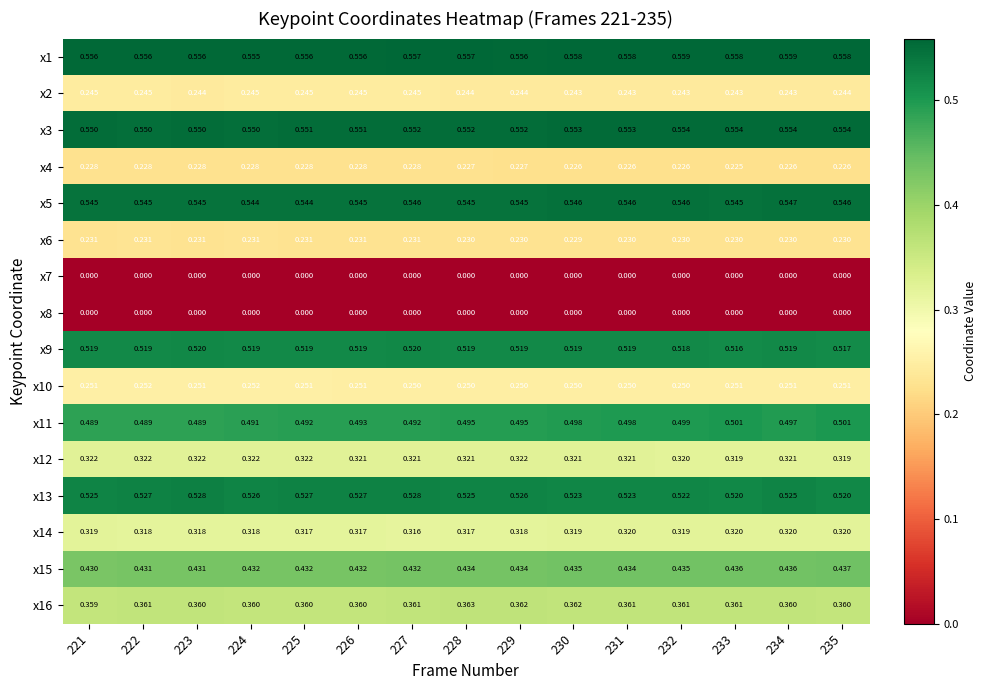

At how many categories does at least one series exceed 0?

15